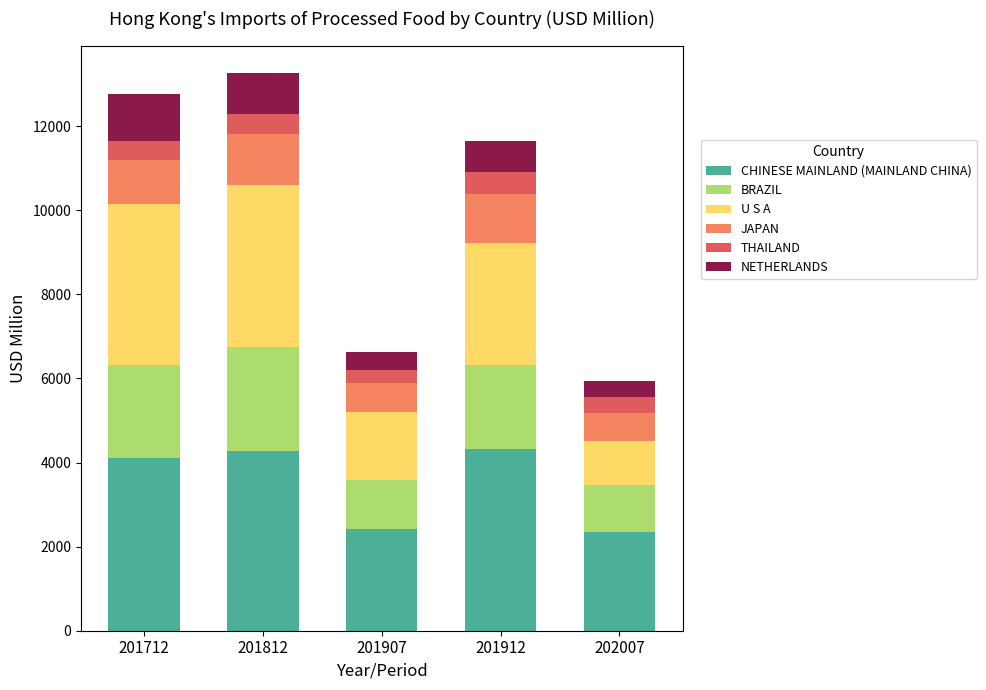

True or false: CHINESE MAINLAND (MAINLAND CHINA) has a value of 4265.9 at 201812.

True